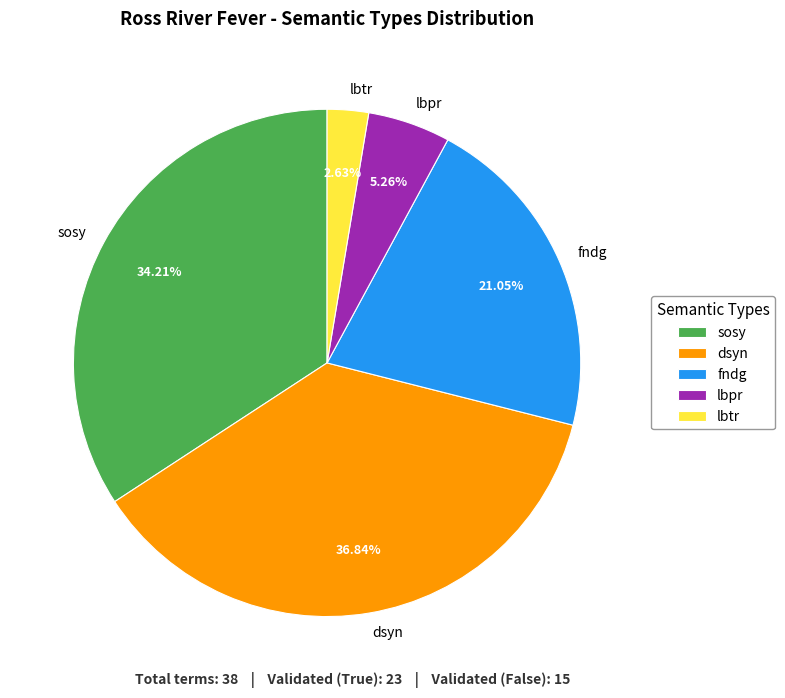

Which slice is the smallest?

lbtr